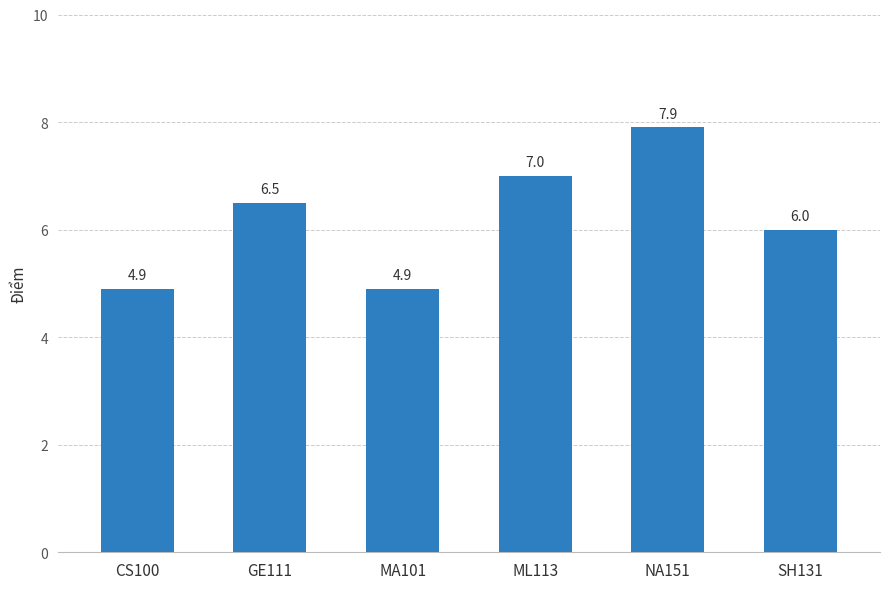

True or false: the data shows 6.5 at GE111.

True